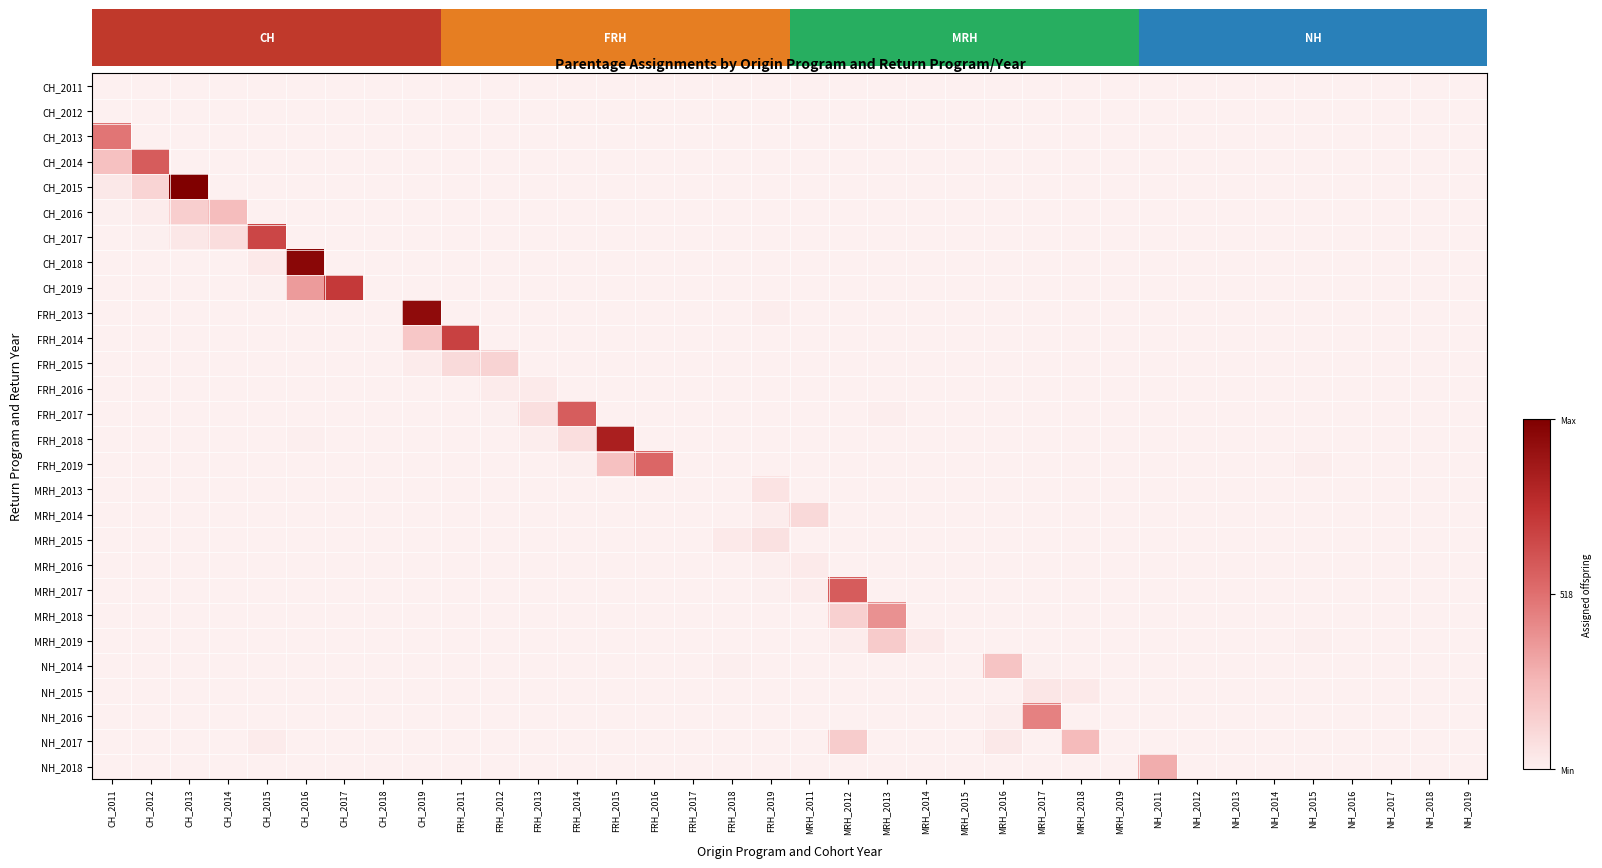

Is the value of CH_2014 at MRH_2016 greater than the value of NH_2016 at NH_2011?

No